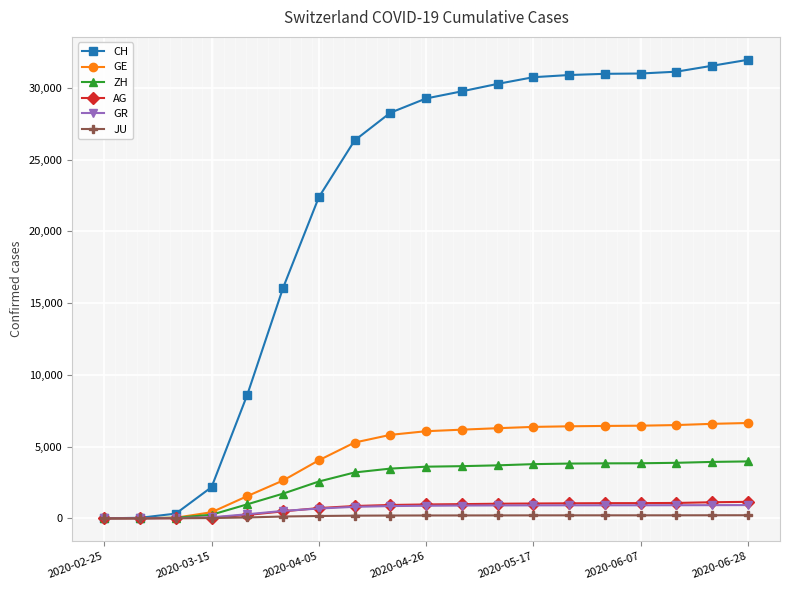

Which series has the largest range (max minus min)?

CH